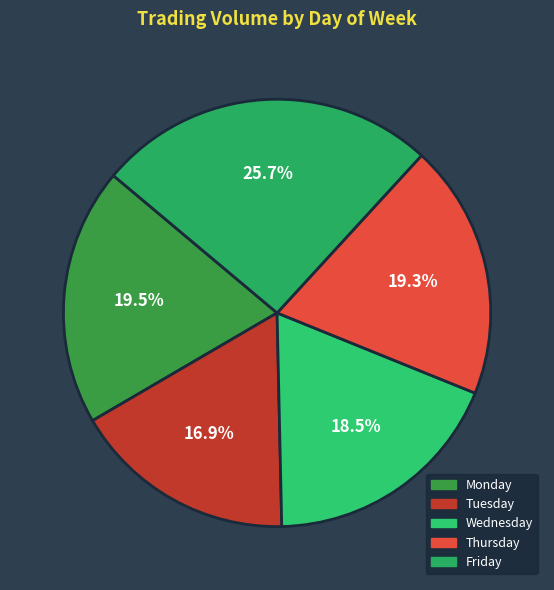

What is the ratio of the value at Wednesday to the value at Friday?

0.7